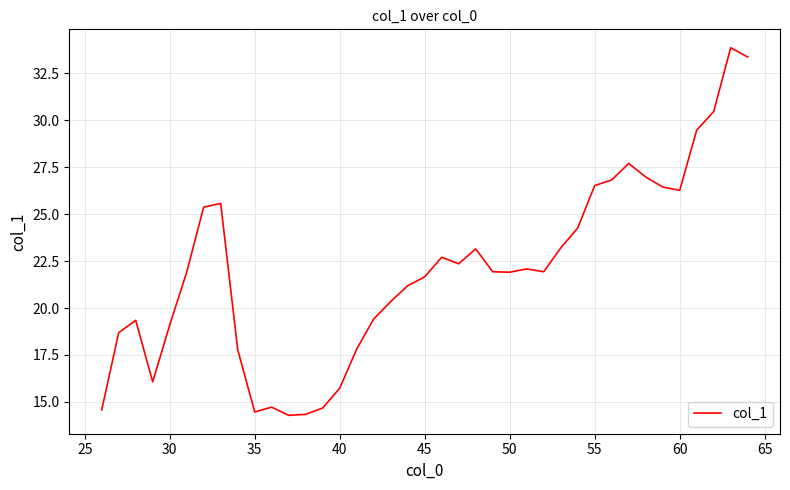

What is the difference between the maximum and minimum values?

19.6